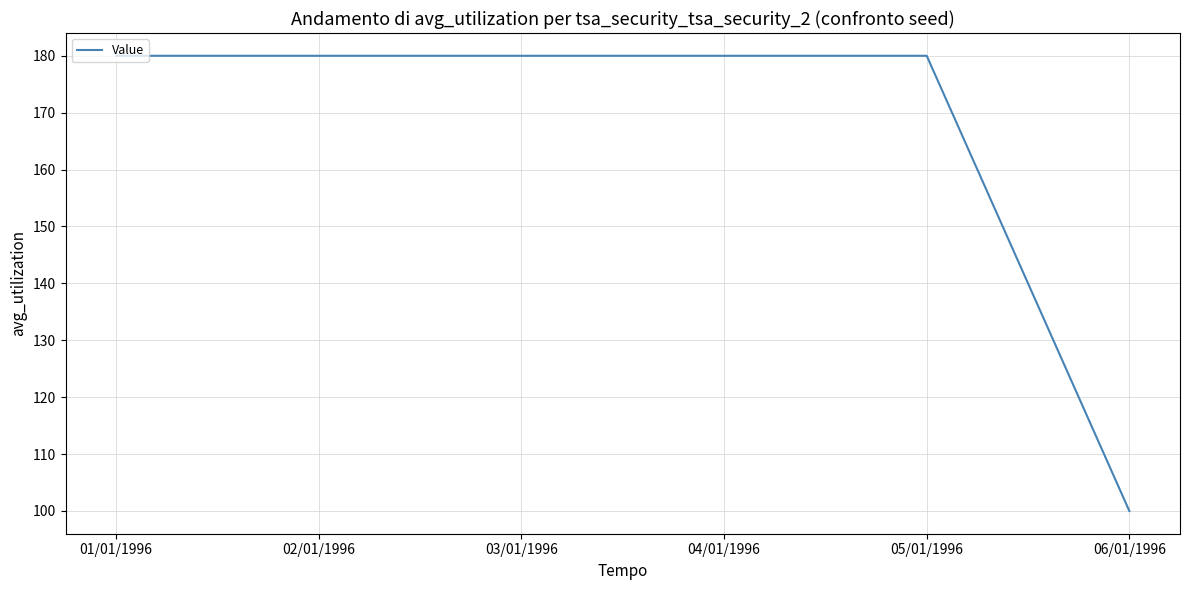

Reading left to right, list all the values displayed in this chart.

180	180	180	180	180	100